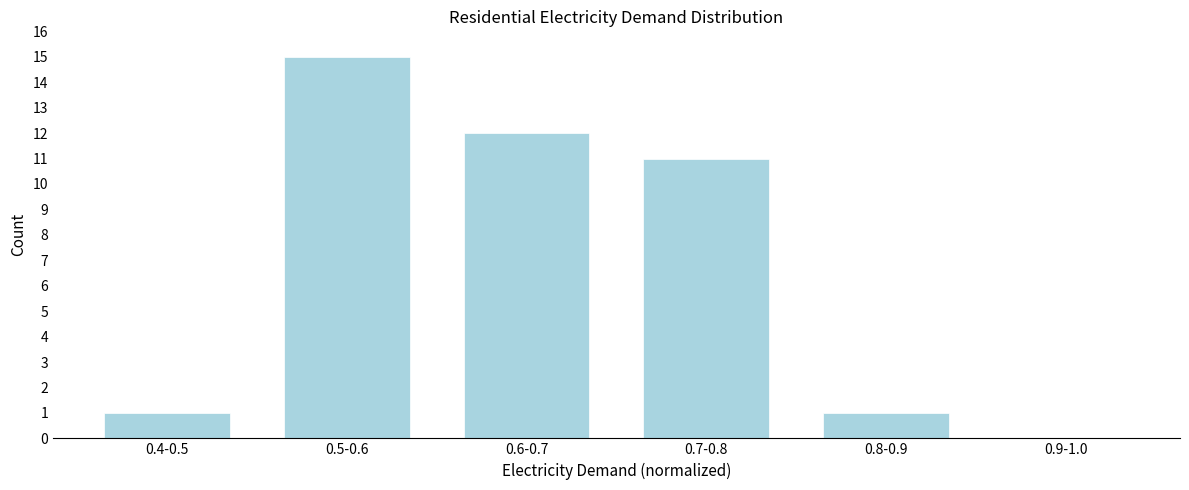

Reading left to right, extract all data points from this chart.

0.4-0.5=1	0.5-0.6=15	0.6-0.7=12	0.7-0.8=11	0.8-0.9=1	0.9-1.0=0